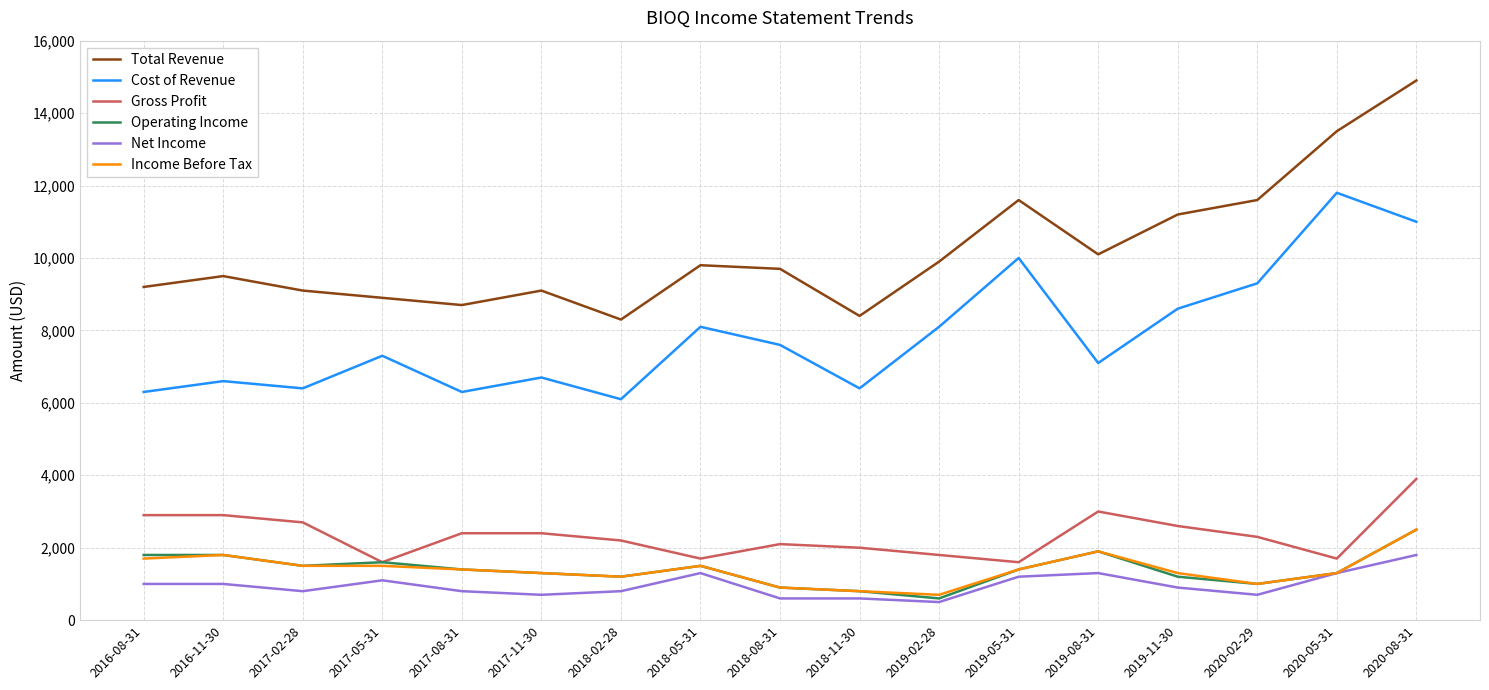

Count the number of categories in the chart.

17